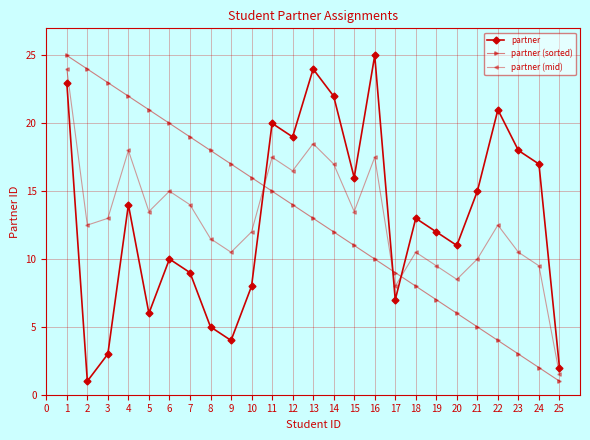

True or false: partner (sorted) and partner (mid) cross at least once.

True